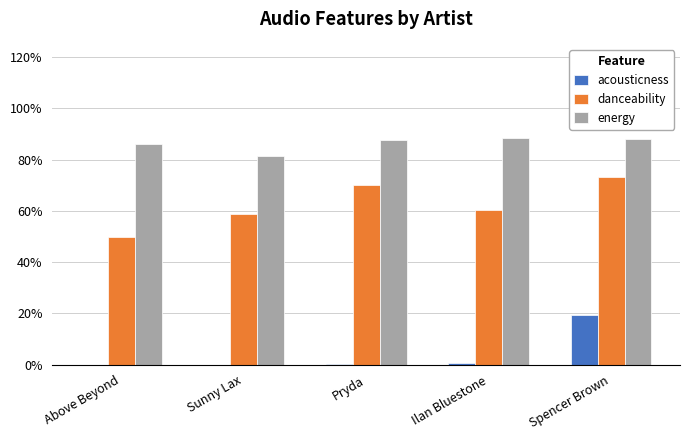

What is the difference between the highest and lowest values at Pryda?

0.9